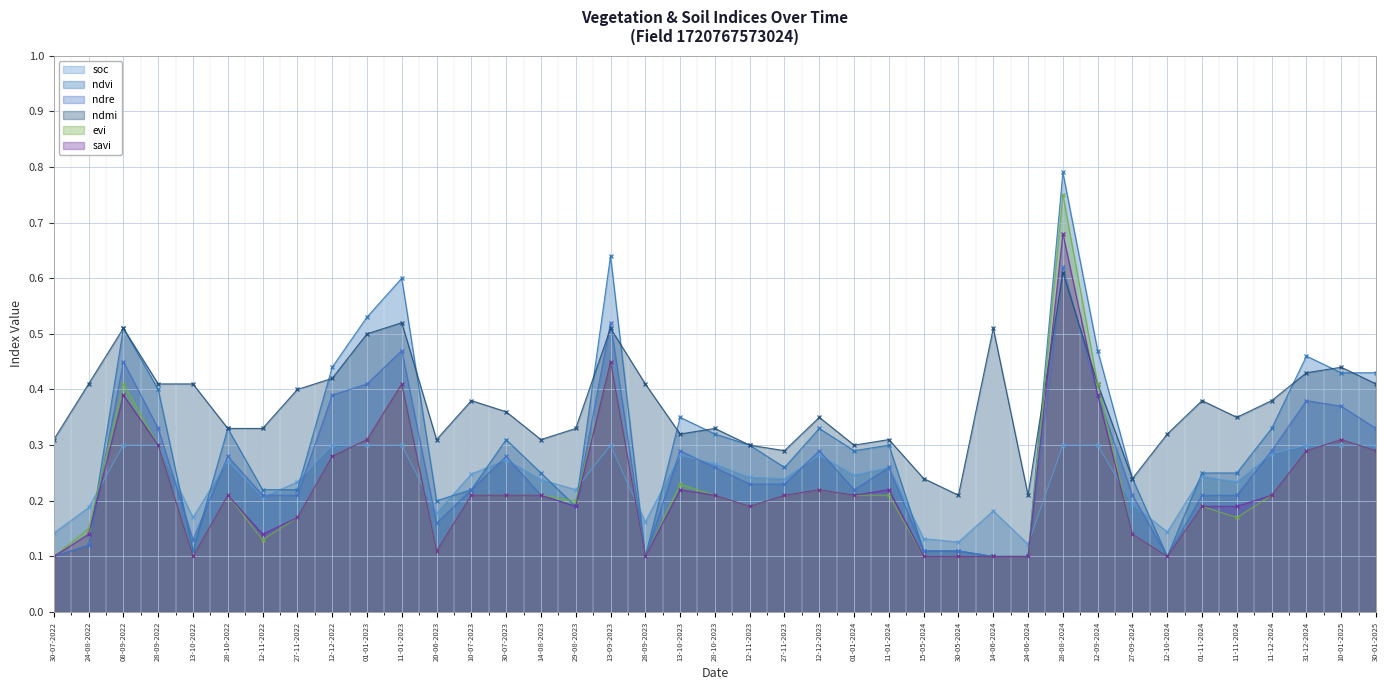

What is the difference between the highest and lowest values at 28-10-2022?

0.1